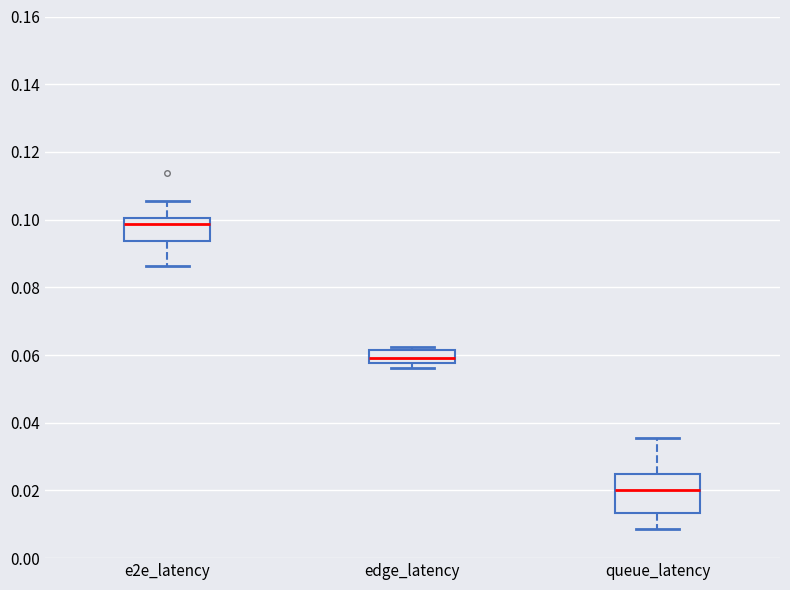

Which box's median line is the highest?

e2e_latency